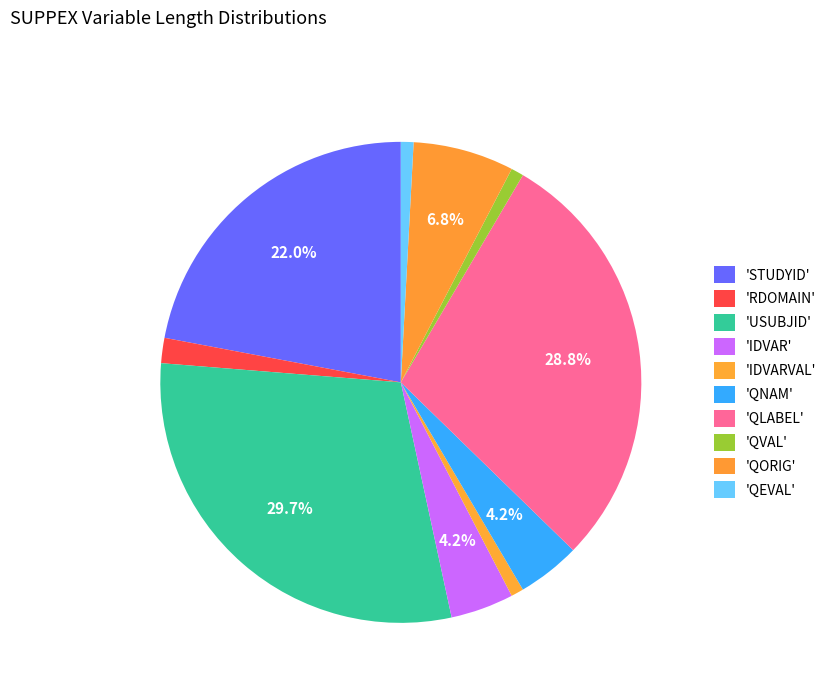

Rank the categories by value from lowest to highest.

IDVARVAL, QVAL, QEVAL, RDOMAIN, IDVAR, QNAM, QORIG, STUDYID, QLABEL, USUBJID